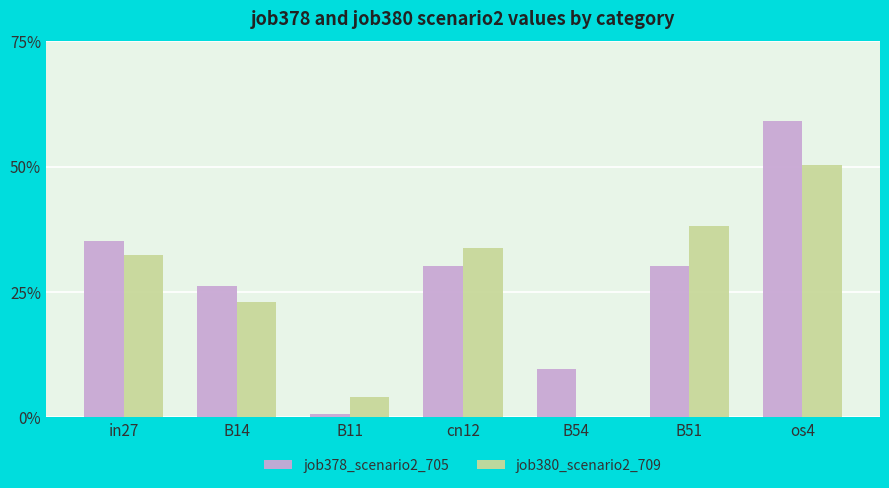

What are all the series names shown in the legend?

job378_scenario2_705, job380_scenario2_709